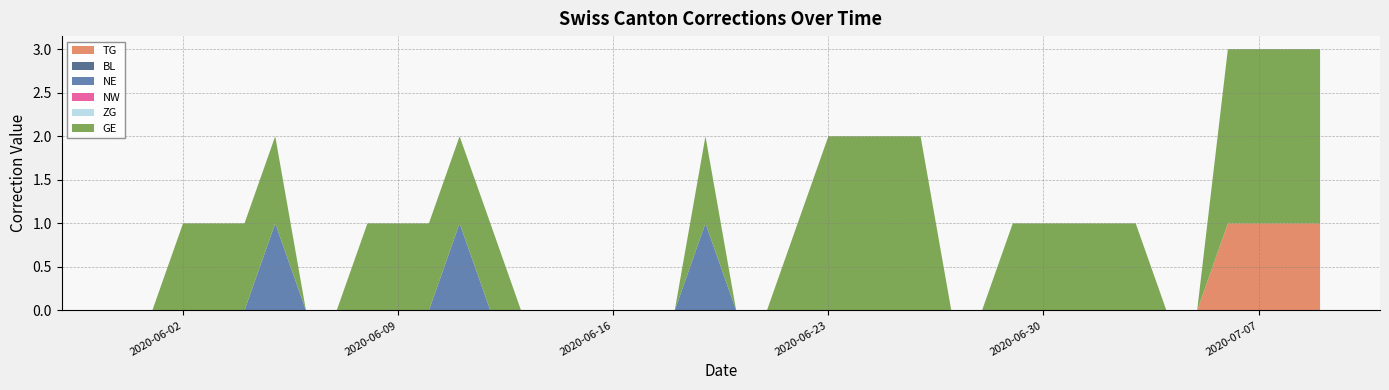

Reading left to right, transcribe all the data shown in this chart.

TG: 0	0	0	0	0	0	0	0	0	0	0	0	0	0	0	0	0	0	0	0	0	0	0	0	0	0	0	0	0	0	0	0	0	0	0	0	1	1	1	1
BL: 0	0	0	0	0	0	0	0	0	0	0	0	0	0	0	0	0	0	0	0	0	0	0	0	0	0	0	0	0	0	0	0	0	0	0	0	0	0	0	0
NE: 0	0	0	0	0	1	0	0	0	0	0	1	0	0	0	0	0	0	0	1	0	0	0	0	0	0	0	0	0	0	0	0	0	0	0	0	0	0	0	0
NW: 0	0	0	0	0	0	0	0	0	0	0	0	0	0	0	0	0	0	0	0	0	0	0	0	0	0	0	0	0	0	0	0	0	0	0	0	0	0	0	0
ZG: 0	0	0	0	0	0	0	0	0	0	0	0	0	0	0	0	0	0	0	0	0	0	0	0	0	0	0	0	0	0	0	0	0	0	0	0	0	0	0	0
GE: 0	0	1	1	1	1	0	0	1	1	1	1	1	0	0	0	0	0	0	1	0	0	1	2	2	2	2	0	0	1	1	1	1	1	0	0	2	2	2	2